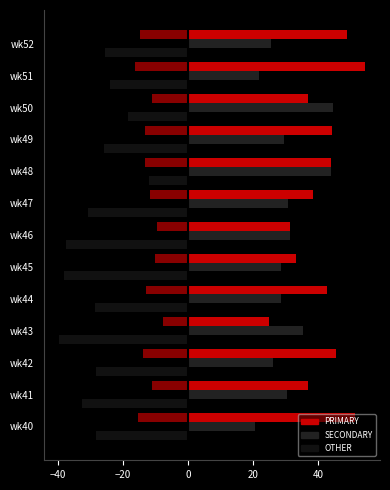

At which category is the sum across all series the highest?

wk48